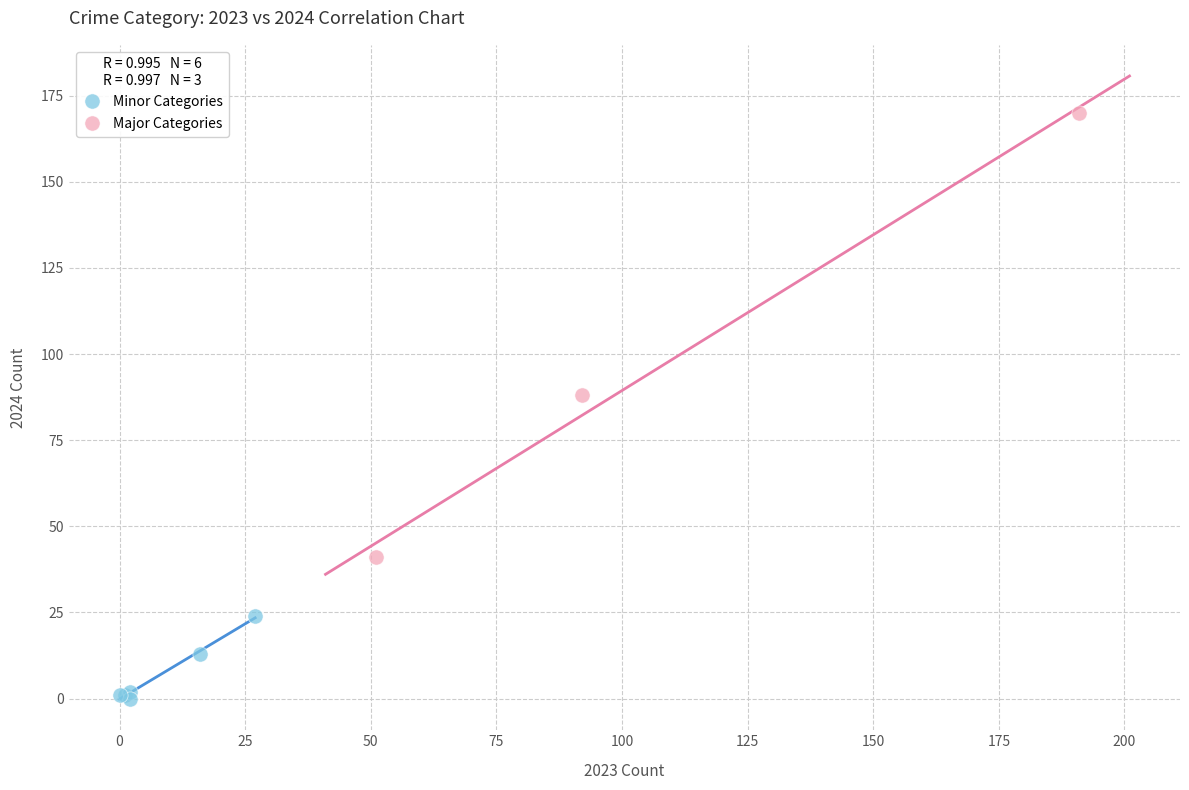

Which series has the widest spread of Y values?

Major Categories